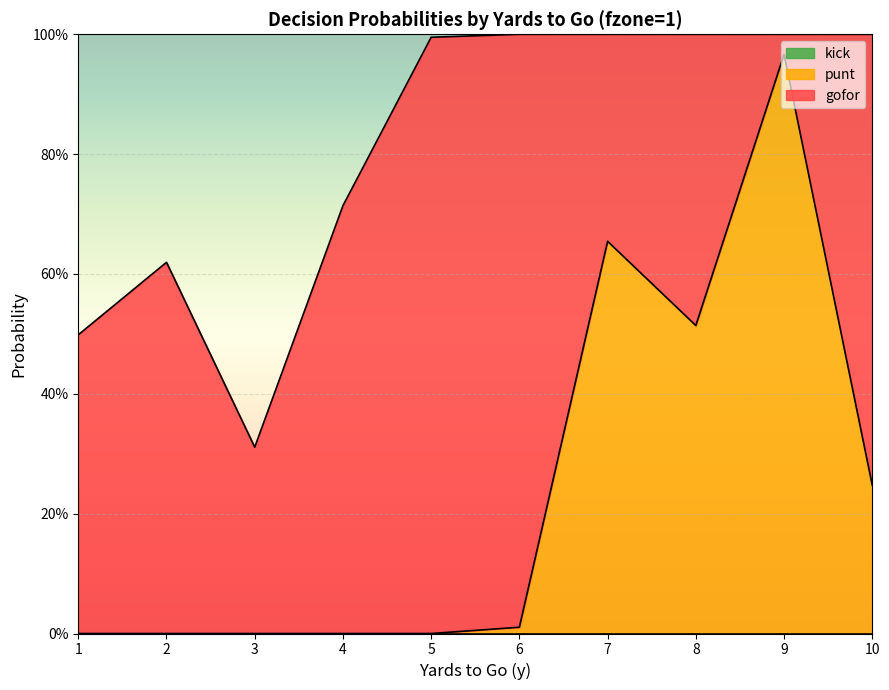

Between which two adjacent categories do punt and gofor first intersect?

6 and 7